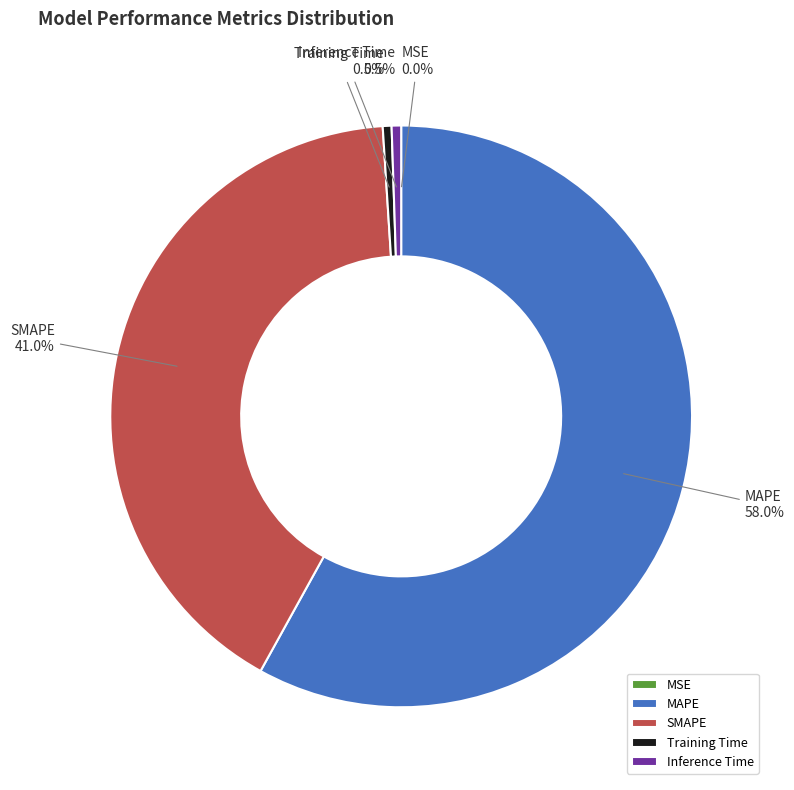

The SMAPE slice represents 41% of the pie. True or false?

True